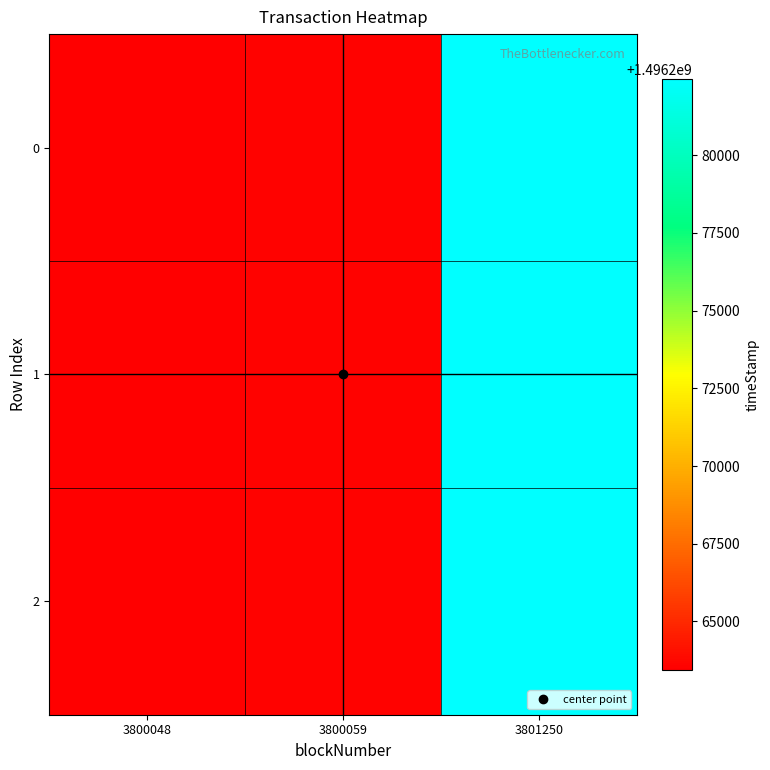

At how many categories does at least one series exceed 1496270045?

1